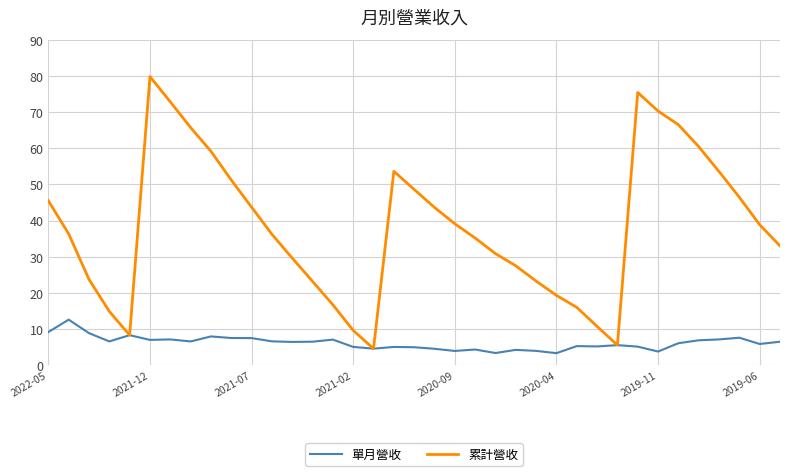

What is the highest value of the 單月營收 series?

12.6